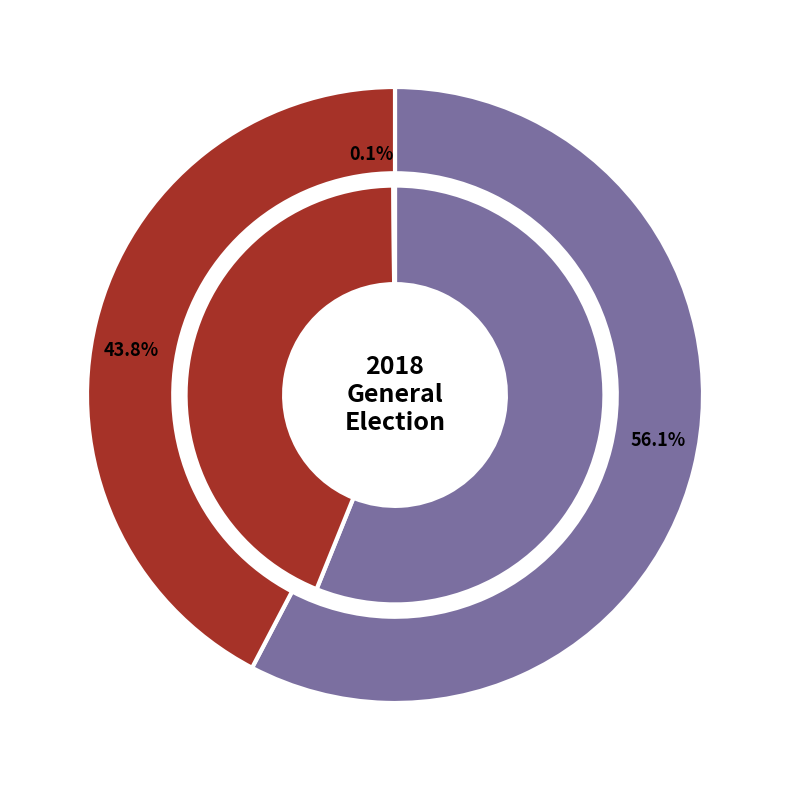

Does MILWAUKEE County Totals account for over 50% of the chart?

Yes